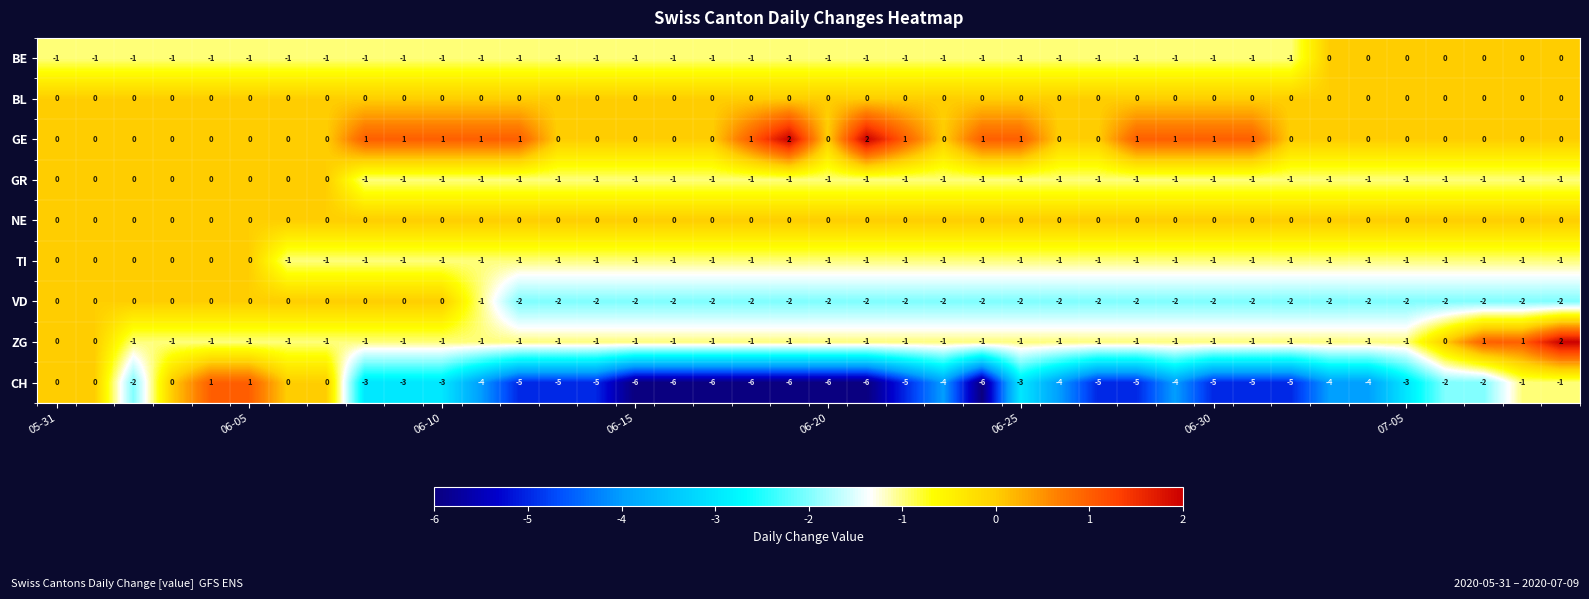

What is the difference between the second highest and minimum values in the CH series?

7